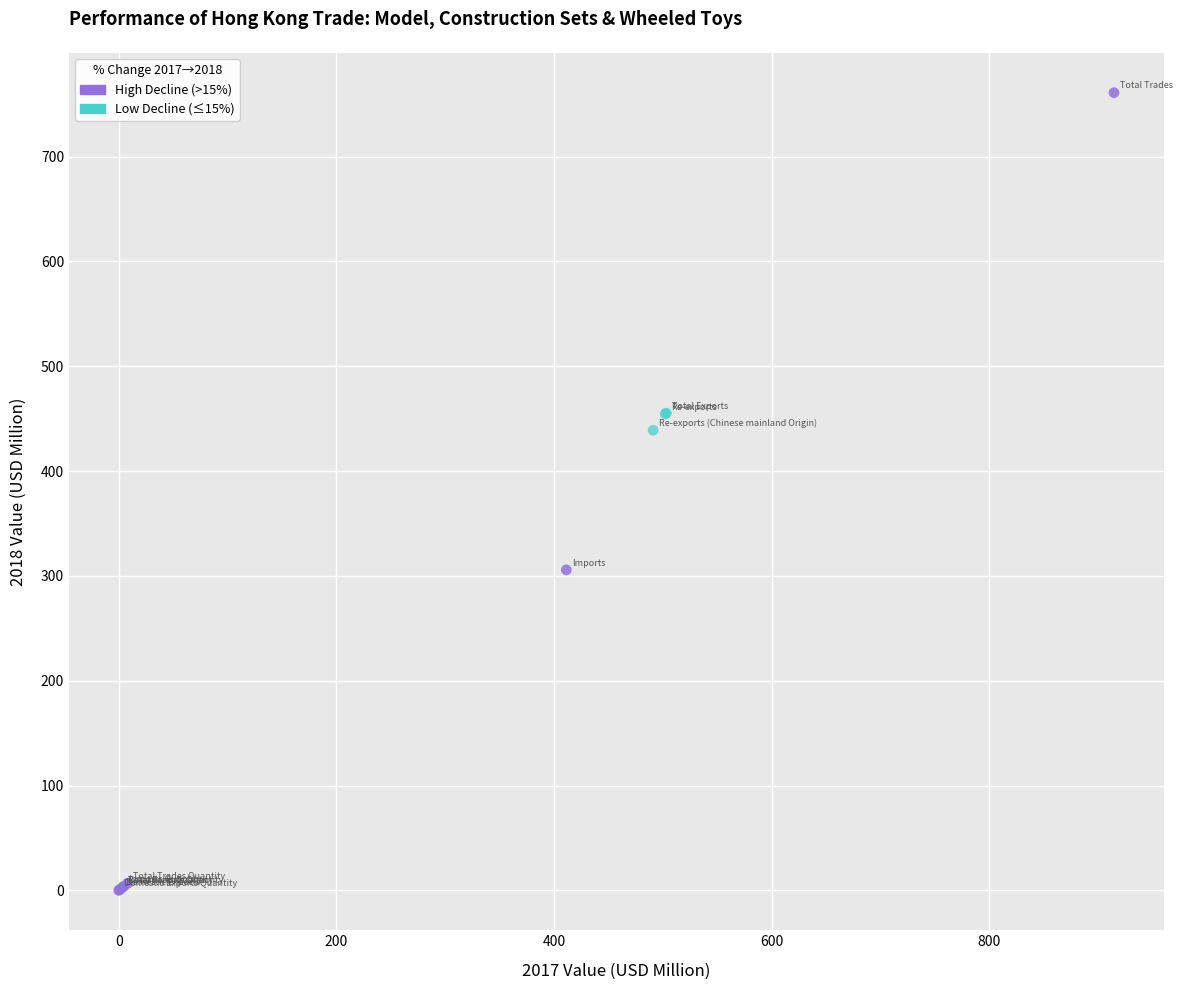

Which series has the widest spread of Y values?

High Decline (>15%)